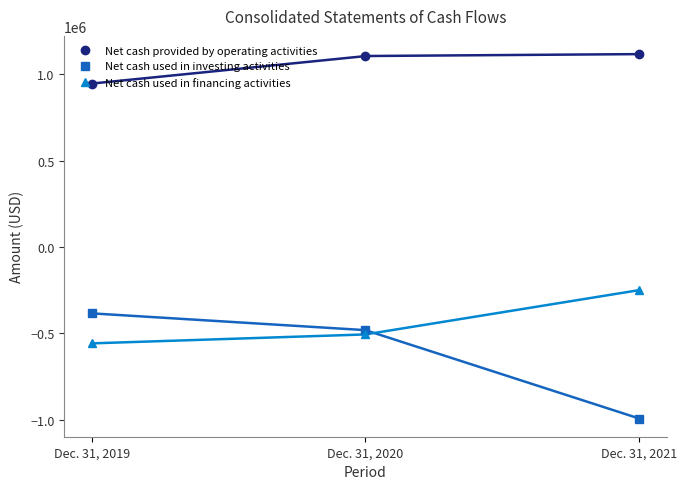

How many Net cash used in financing activities values are between -558042 and -249880?

3